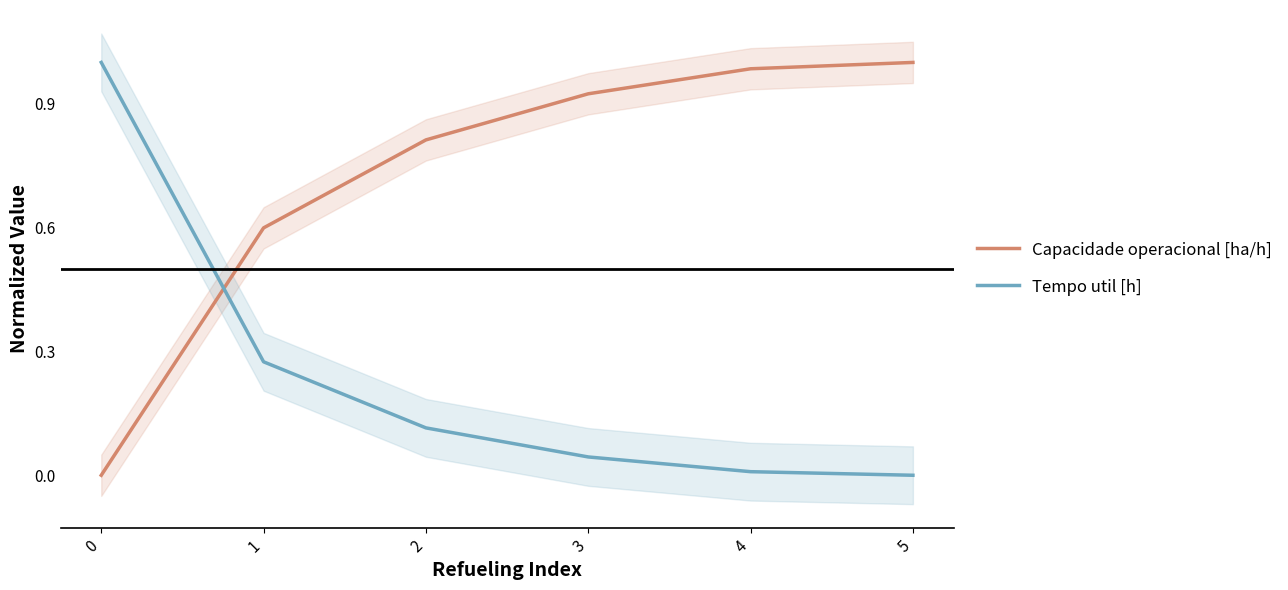

True or false: Capacidade operacional [ha/h] has more than 2 points higher than both neighbors.

False